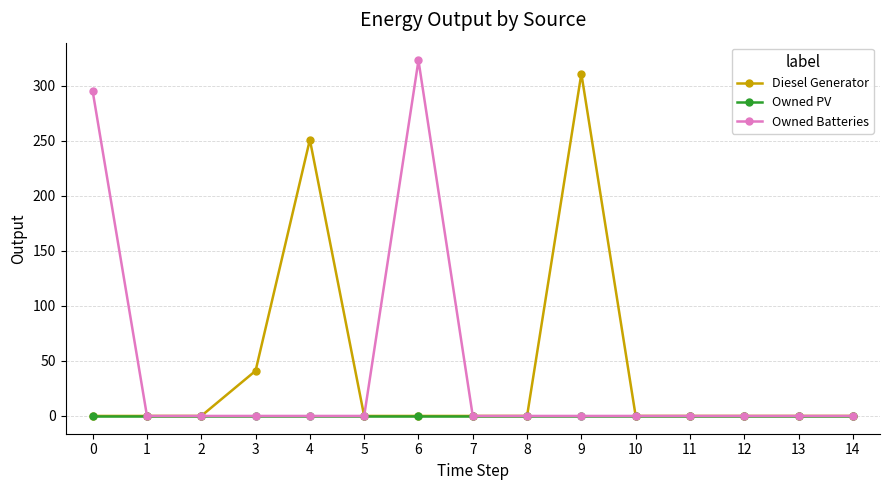

Which label corresponds to the largest value in the chart?

6